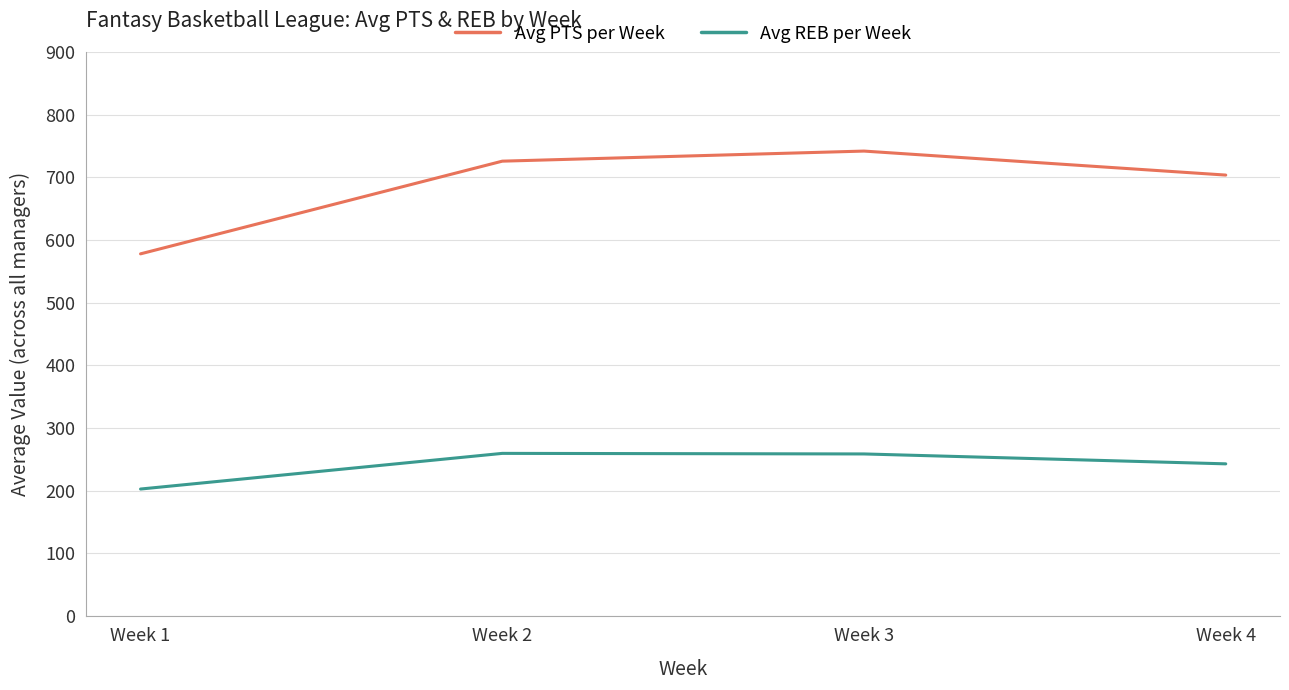

Read the Avg PTS per Week value at Week 1.

577.9